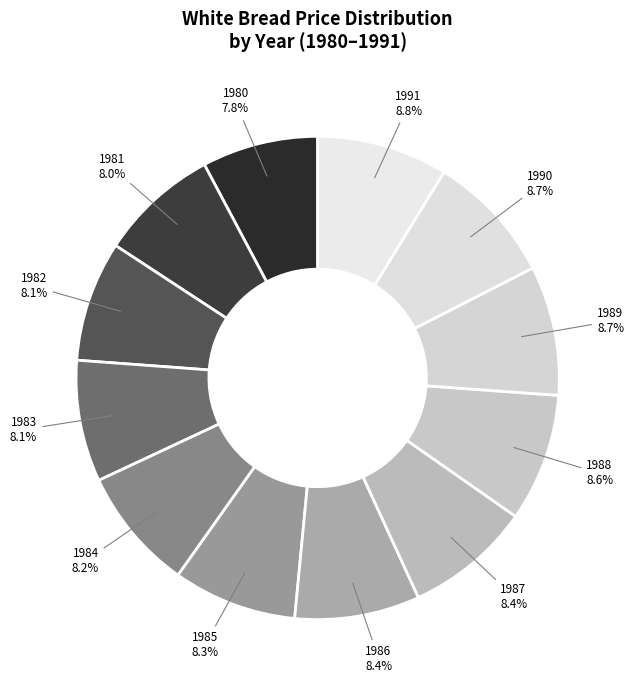

How many slices are in this pie chart?

12